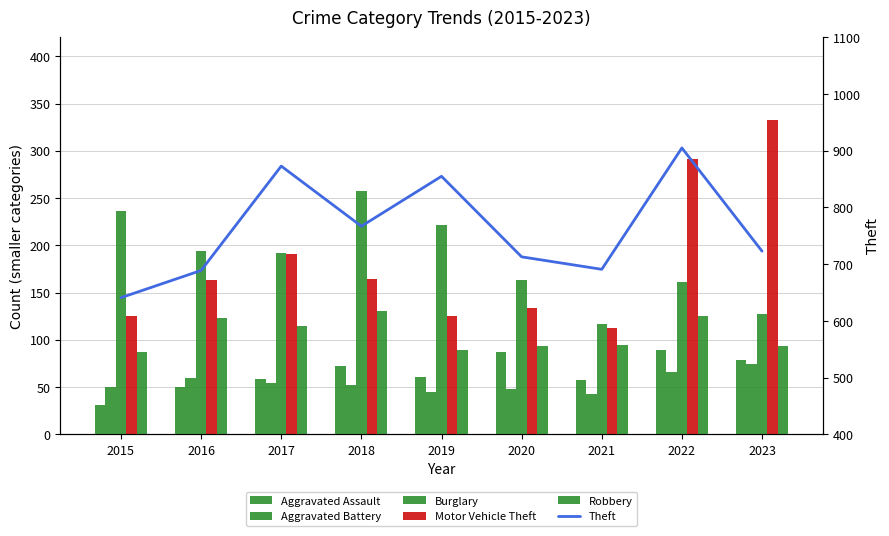

What is the value of the Aggravated Battery bar at the 3rd from the left?

54